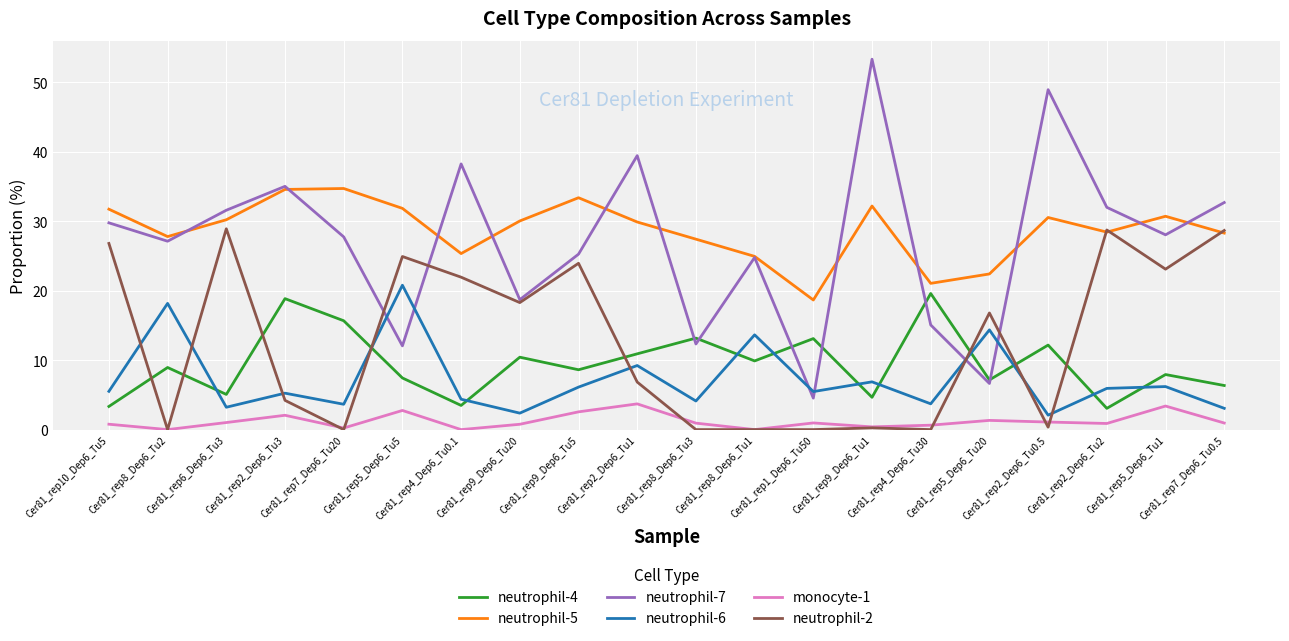

What is the sum of all neutrophil-2 values?

253.7